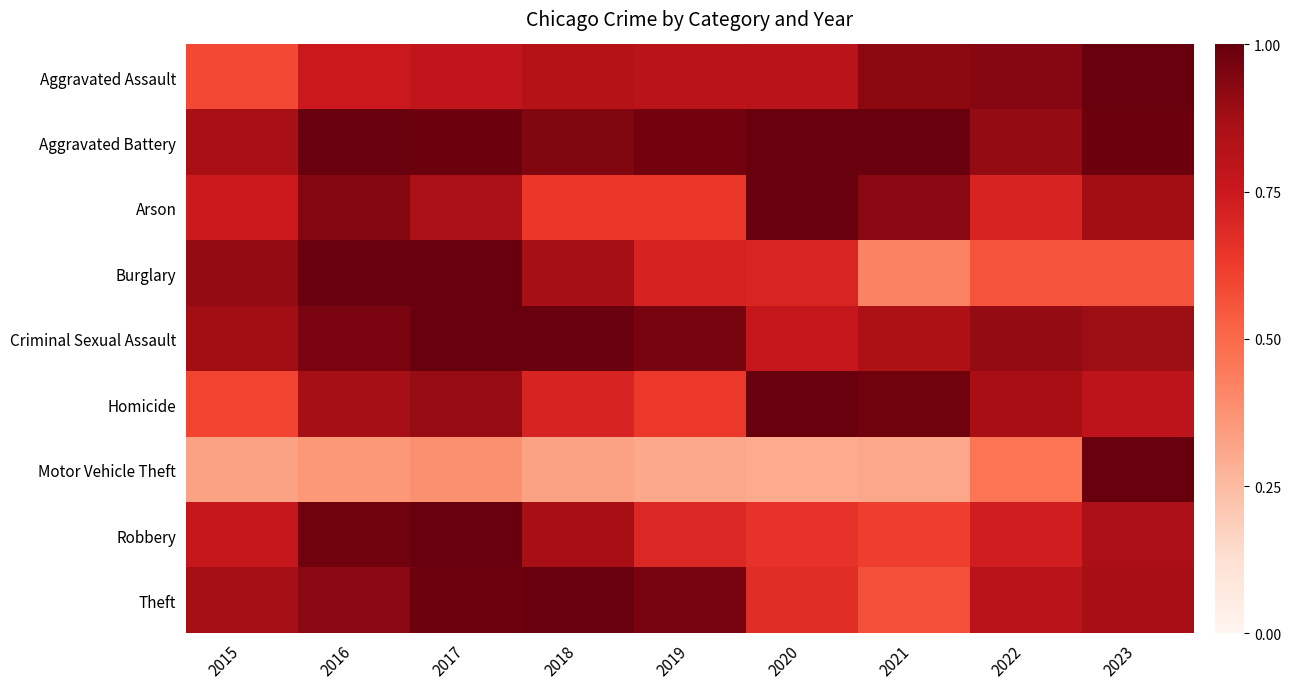

Reading right to left, extract all data points from this chart.

Aggravated Assault: 2023=1.0	2022=0.9	2021=0.9	2020=0.8	2019=0.8	2018=0.8	2017=0.8	2016=0.7	2015=0.6
Aggravated Battery: 2023=1.0	2022=0.9	2021=1.0	2020=1.0	2019=1.0	2018=0.9	2017=1.0	2016=1.0	2015=0.9
Arson: 2023=0.9	2022=0.7	2021=0.9	2020=1.0	2019=0.6	2018=0.6	2017=0.9	2016=0.9	2015=0.7
Burglary: 2023=0.6	2022=0.6	2021=0.4	2020=0.7	2019=0.7	2018=0.9	2017=1.0	2016=1.0	2015=0.9
Criminal Sexual Assault: 2023=0.9	2022=0.9	2021=0.8	2020=0.8	2019=1.0	2018=1.0	2017=1.0	2016=1.0	2015=0.9
Homicide: 2023=0.8	2022=0.9	2021=1.0	2020=1.0	2019=0.6	2018=0.7	2017=0.9	2016=0.9	2015=0.6
Motor Vehicle Theft: 2023=1.0	2022=0.5	2021=0.3	2020=0.3	2019=0.3	2018=0.3	2017=0.4	2016=0.4	2015=0.3
Robbery: 2023=0.9	2022=0.7	2021=0.6	2020=0.7	2019=0.7	2018=0.9	2017=1.0	2016=1.0	2015=0.8
Theft: 2023=0.9	2022=0.8	2021=0.6	2020=0.7	2019=1.0	2018=1.0	2017=1.0	2016=0.9	2015=0.9